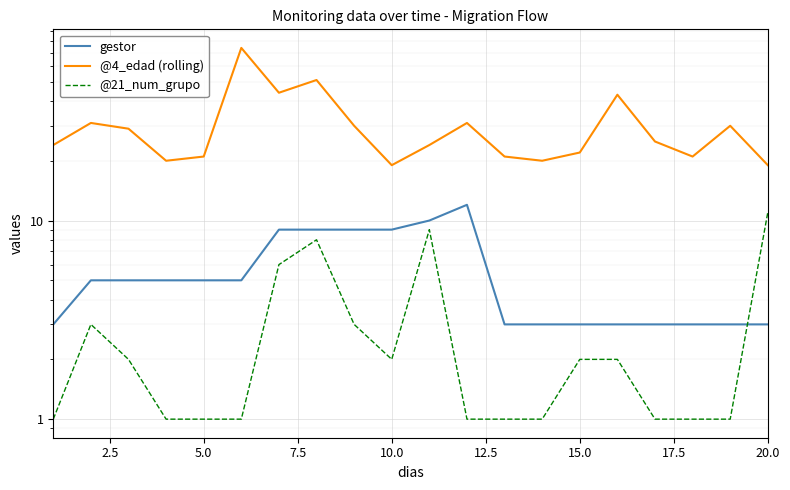

How many lines are shown in the chart?

3